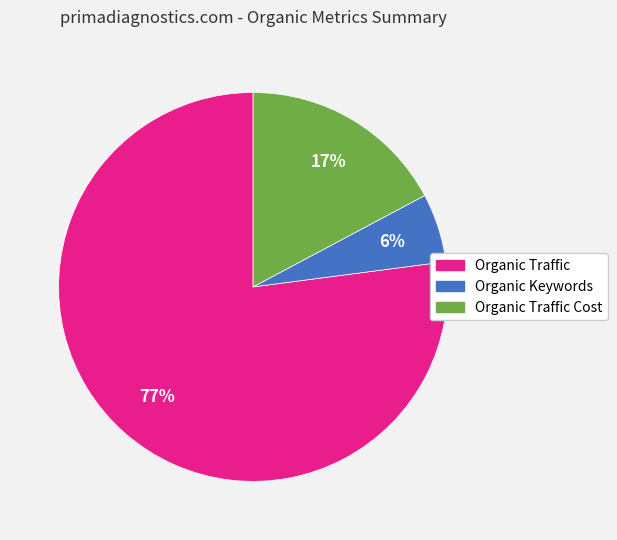

To the nearest percent, what is the average slice percentage?

33%